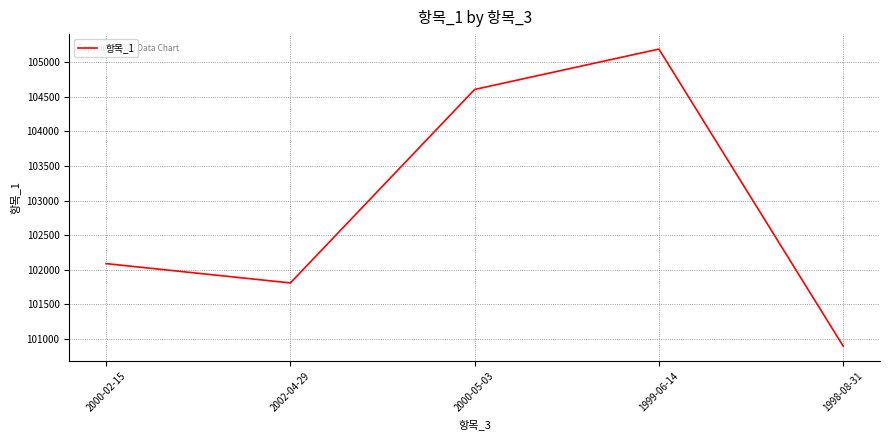

What value does the data have at 2000-02-15?

102089